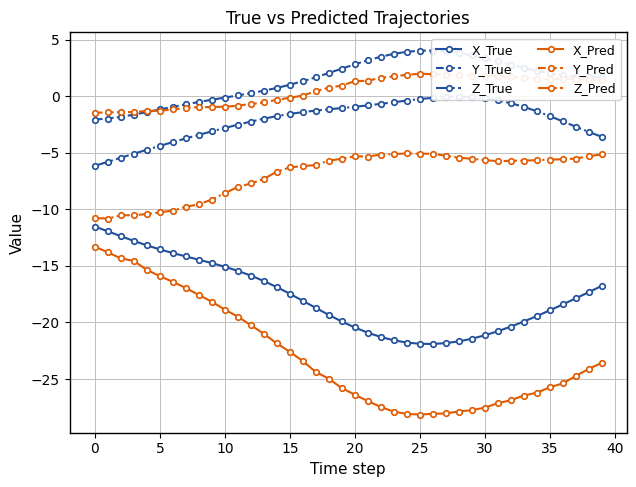

How many series are shown in this chart?

6